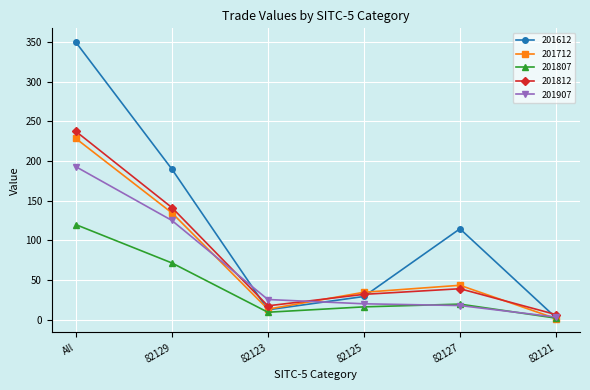

In 201807, how many points are higher than both neighbors (excluding endpoints)?

1